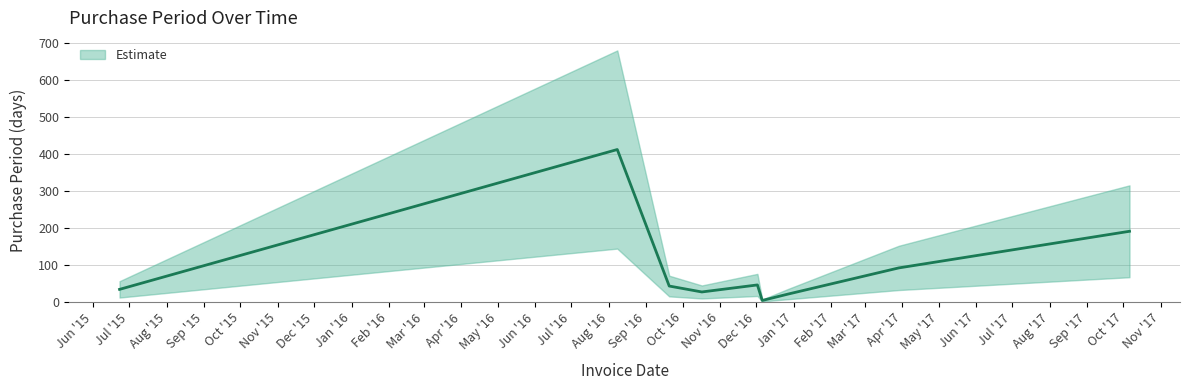

List the labels in order of value, largest first.

2016-08-08, 2017-10-06, 2017-03-29, 2016-12-02, 2016-09-20, 2015-06-23, 2016-10-17, 2016-12-27, 2016-12-06